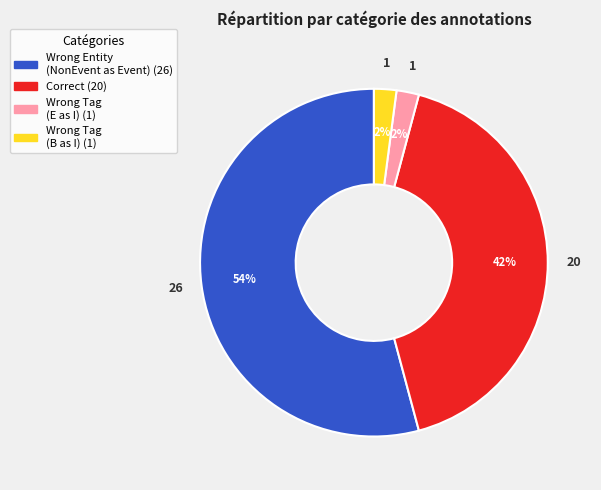

To the nearest percent, what is the difference between the largest and smallest slice percentages?

52%